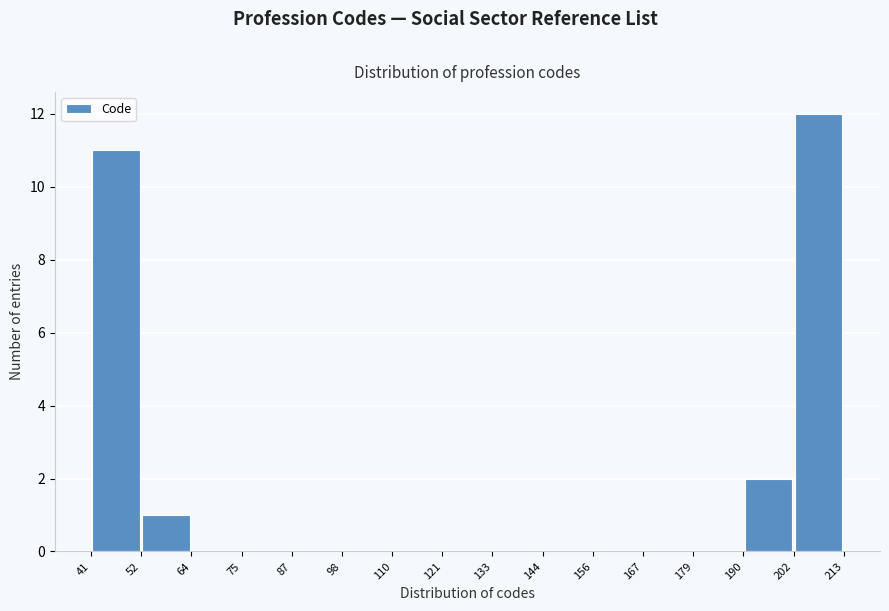

What is the height of the bar covering 202 to 213 on the x-axis? The values are not printed on the chart, so give them approximately, as read against the axis.

12